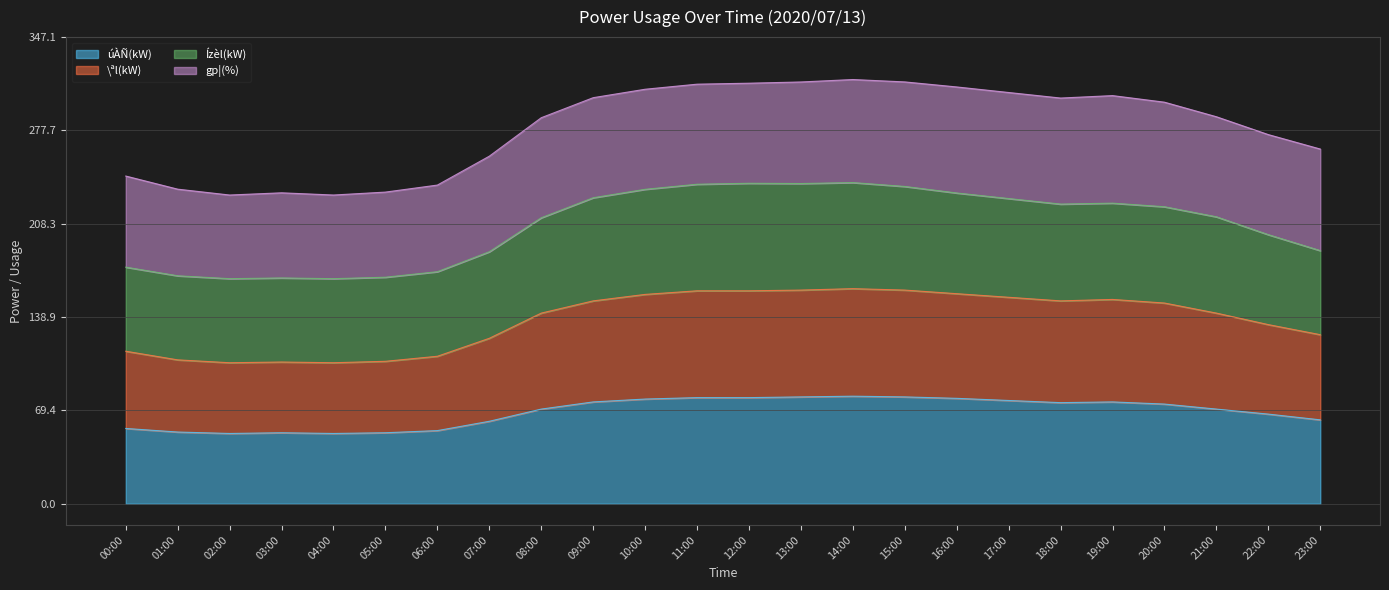

What is the highest value of the úÀÑ(kW) series?

80.0